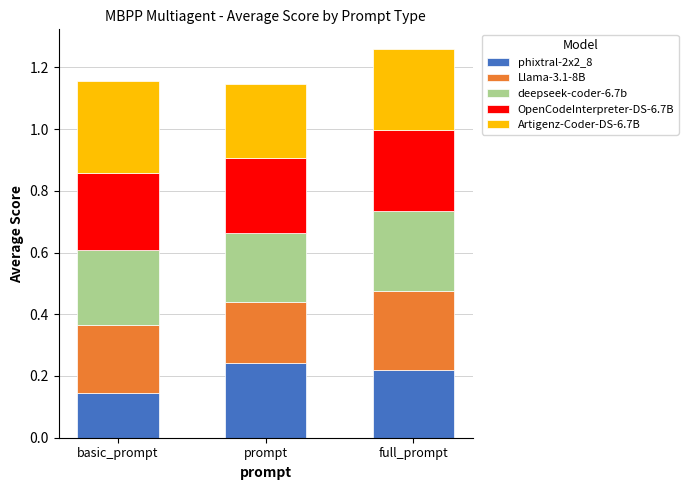

What are all the series names shown in the legend?

phixtral-2x2_8, Llama-3.1-8B, deepseek-coder-6.7b, OpenCodeInterpreter-DS-6.7B, Artigenz-Coder-DS-6.7B